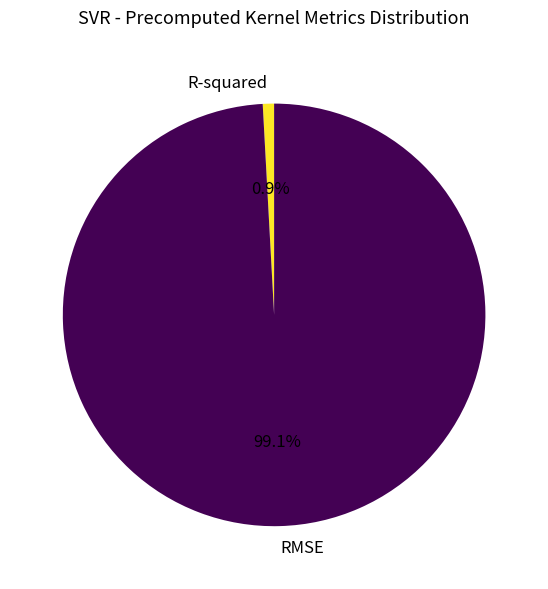

Between RMSE and R-squared, which is larger?

RMSE